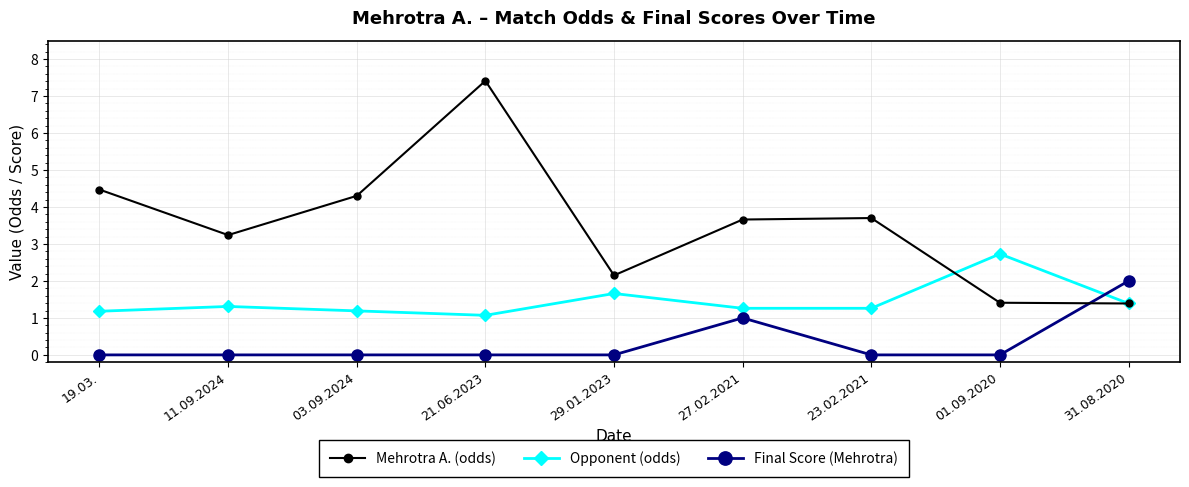

Rank the series at 03.09.2024 from lowest to highest value.

Final Score (Mehrotra), Opponent (odds), Mehrotra A. (odds)